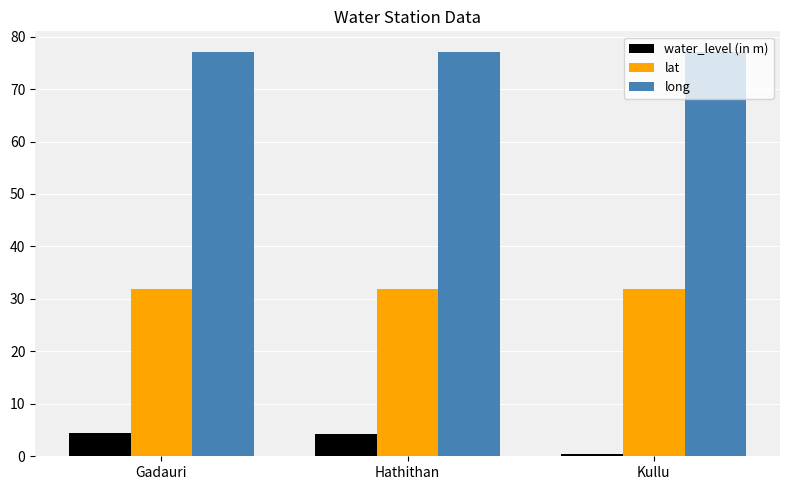

At how many categories does at least one series exceed 19?

3